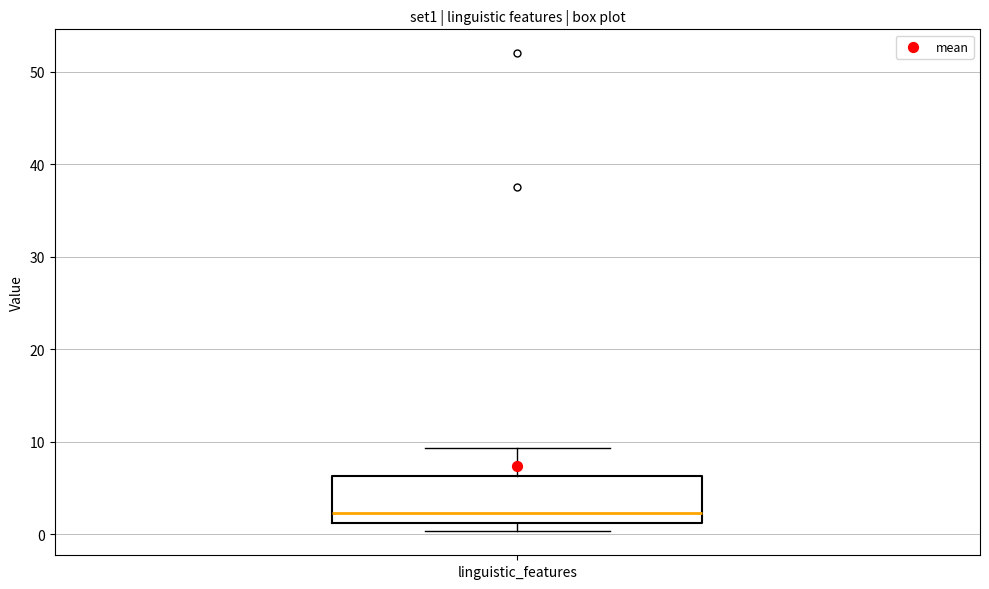

Read this box plot against the y-axis: the position of the median line, the range covered by the box, and the ends of both whiskers. The values are not printed on the chart, so give them approximately, as read against the axis.

median 2, box 1 to 6, whiskers 0 to 9